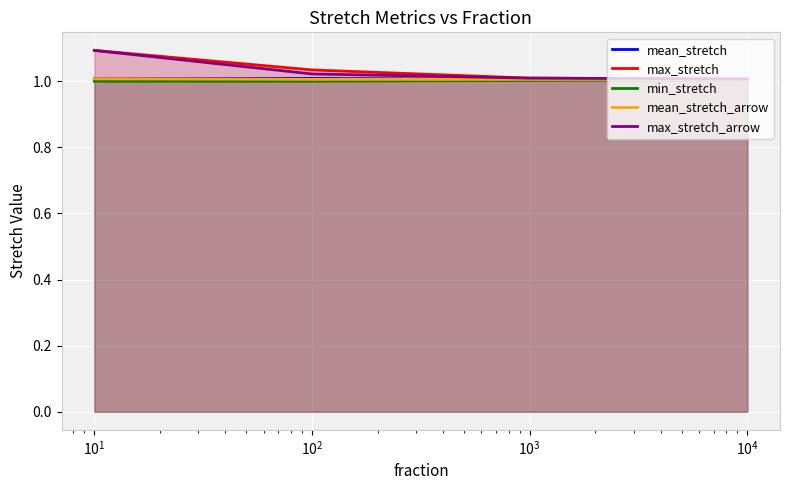

How many interior local valleys does the mean_stretch_arrow series have?

1